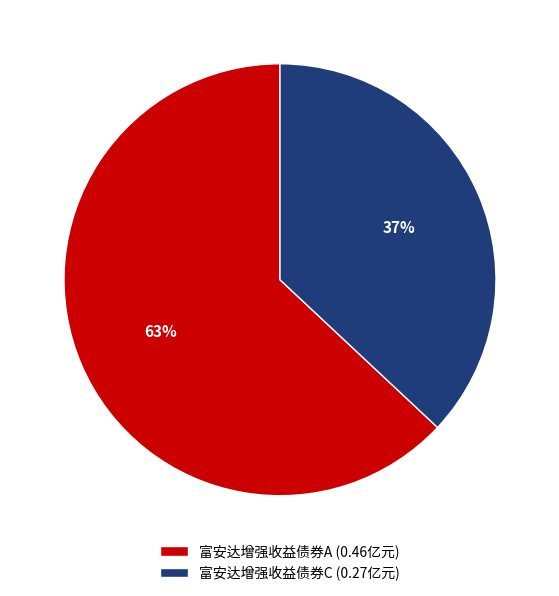

How many segments does this pie chart have?

2